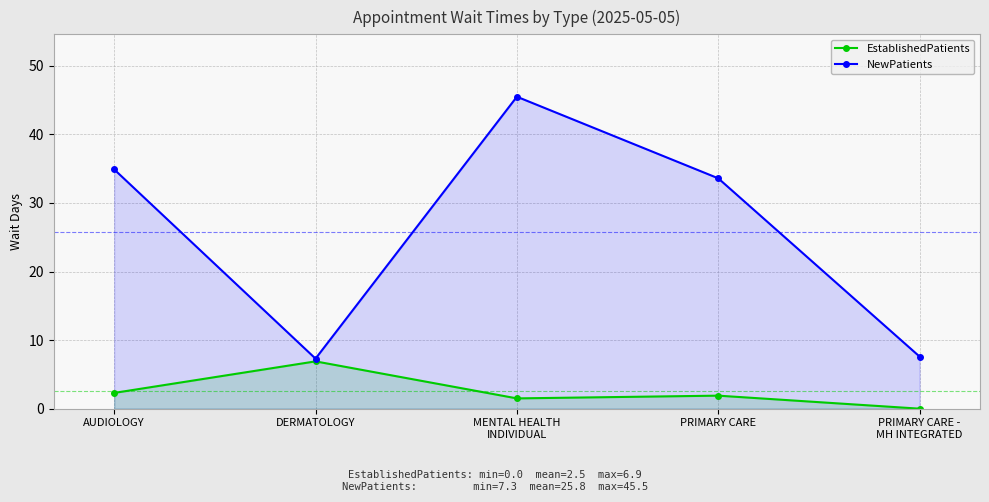

What is the sum of the NewPatients values at MENTAL HEALTH
INDIVIDUAL and AUDIOLOGY?

80.4